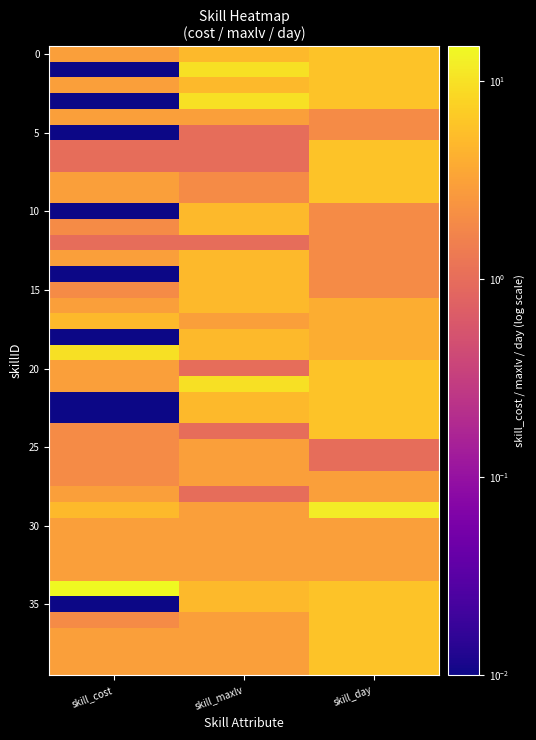

What is the total value across all series at skill_day?

178.0